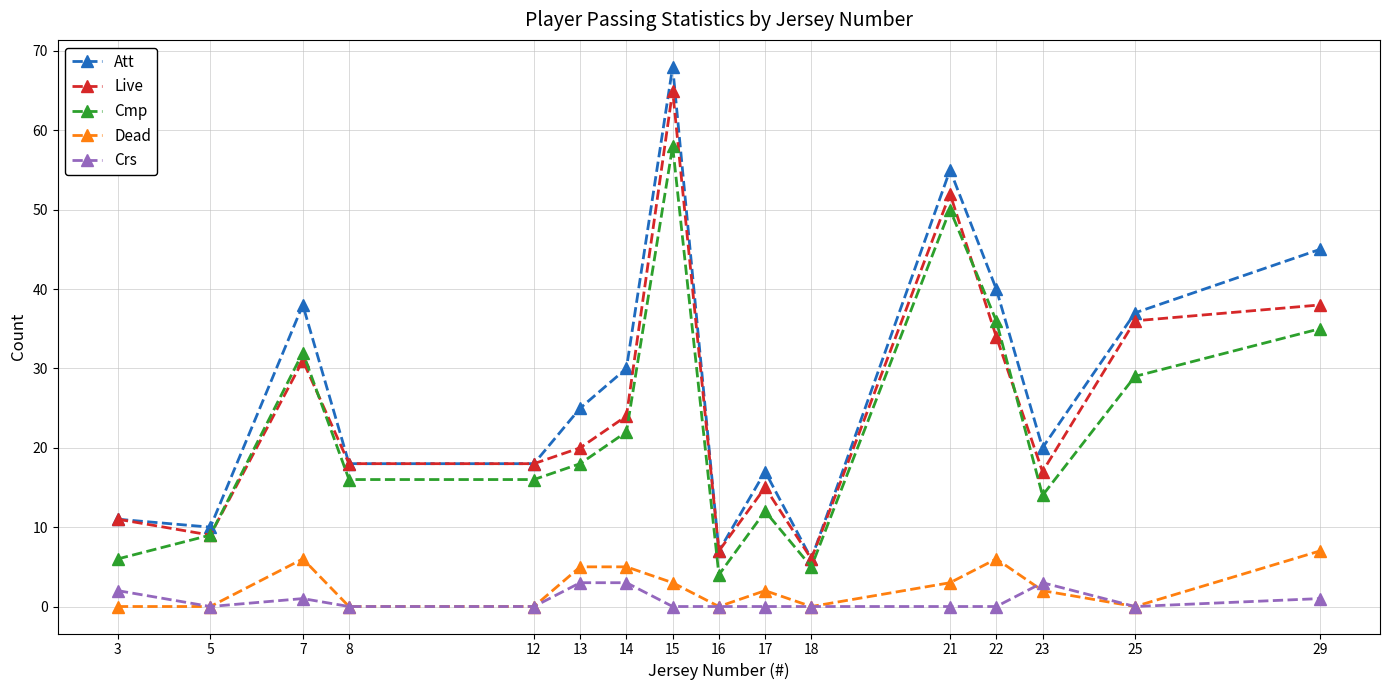

True or false: Crs and Cmp cross at least once.

False